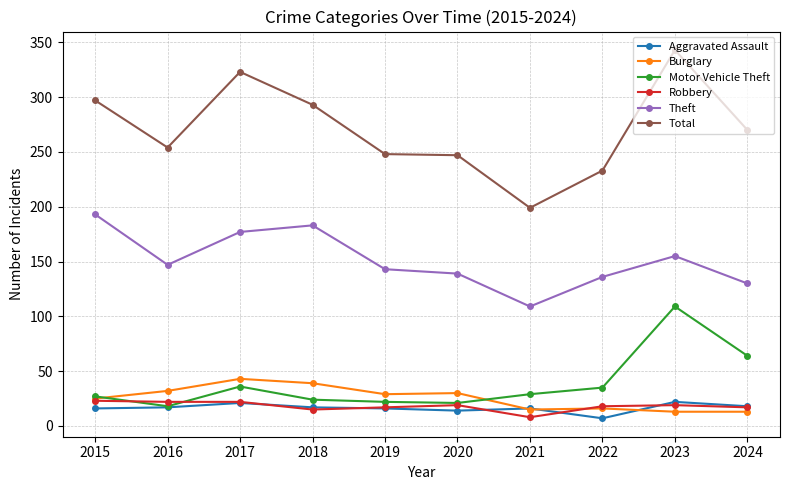

Does the chart display data point markers on the line(s)?

Yes